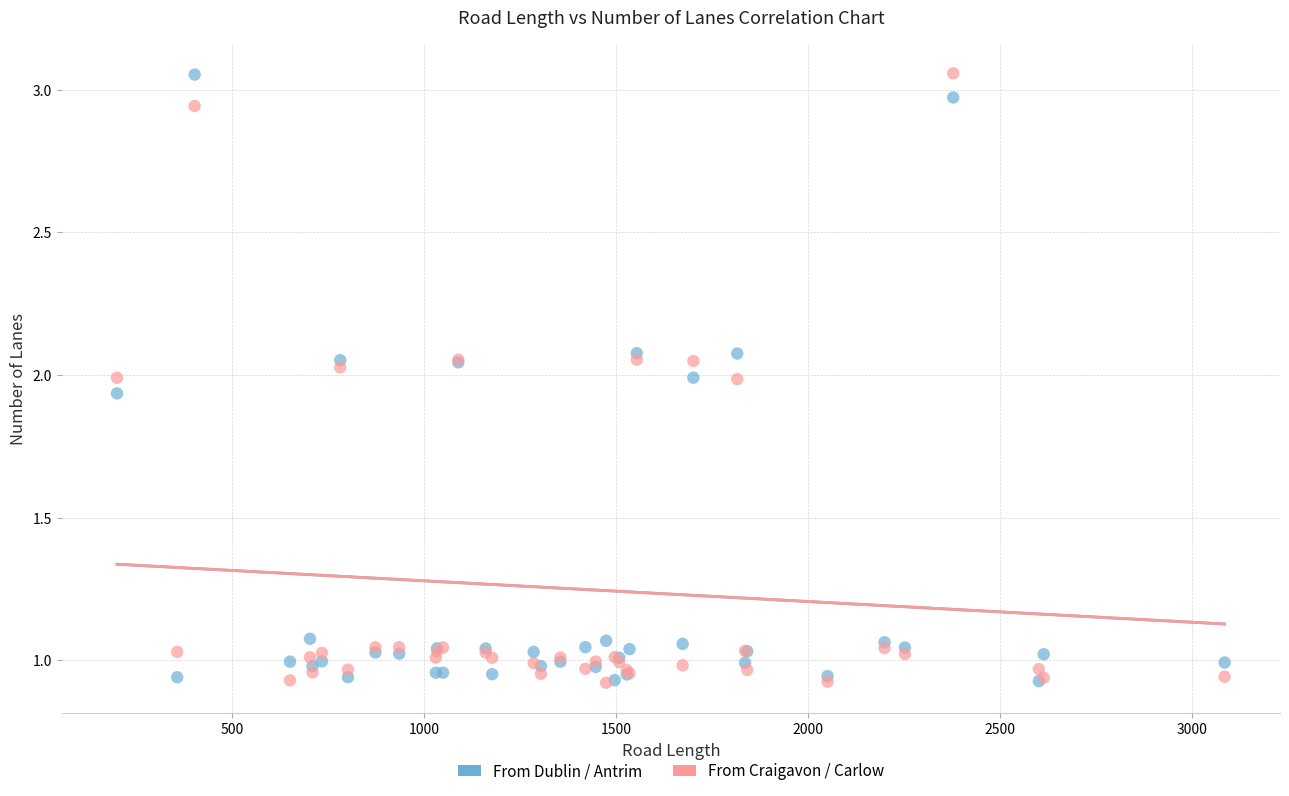

What are all the series names shown in the legend?

From Dublin / Antrim, From Craigavon / Carlow